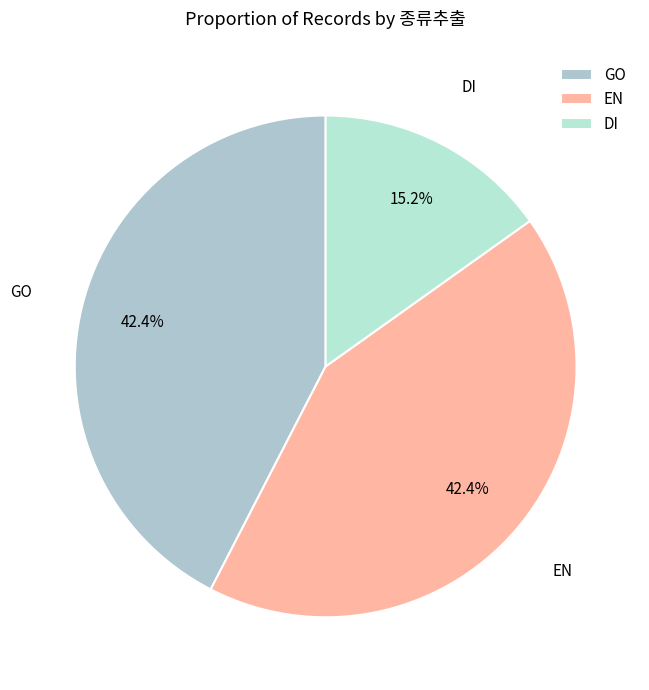

To the nearest percent, what is the difference between the largest and smallest slice percentages?

27%